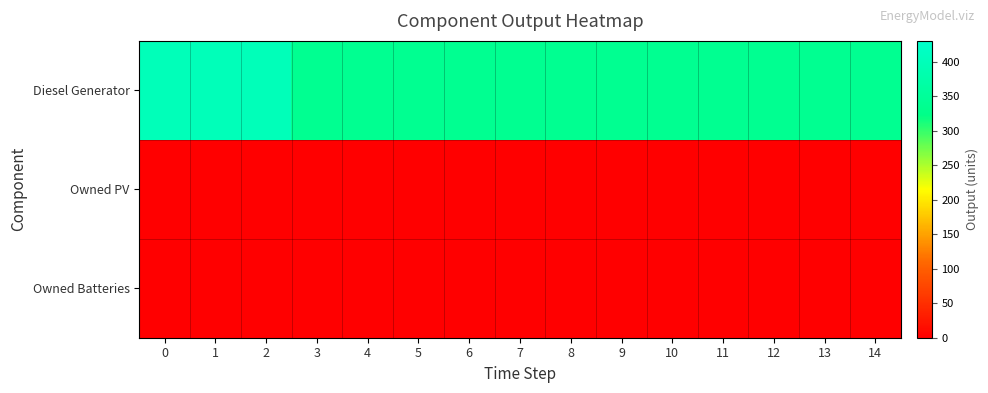

At how many categories does at least one series exceed 50?

15